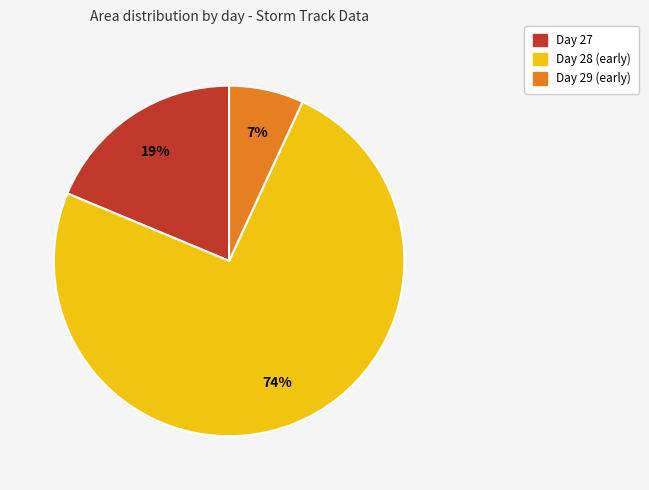

Is there a majority slice in this chart?

Yes